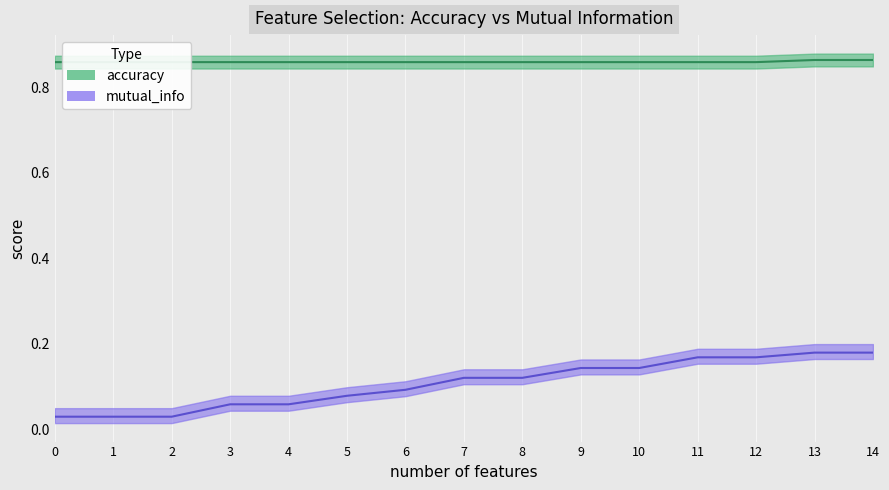

What is the sum of the mutual_info values at 9 and 10?

0.3